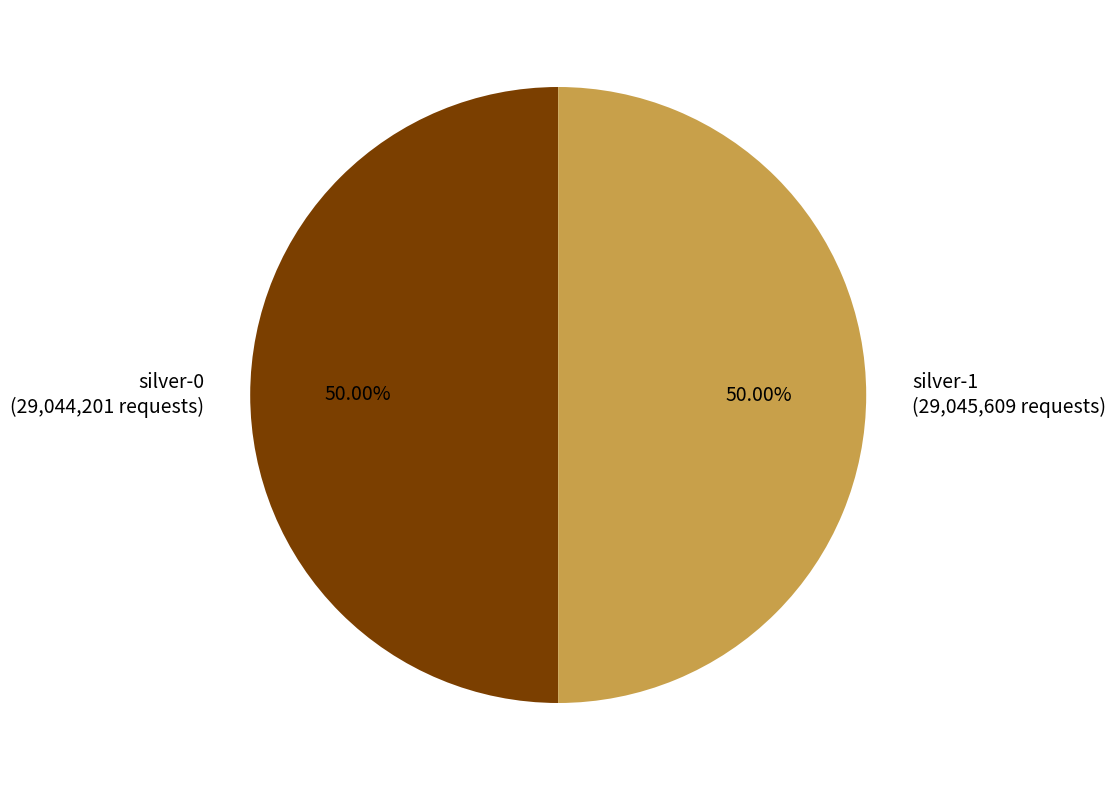

What is the ratio of the value at silver-1 (29,045,609 requests) to the value at silver-0 (29,044,201 requests)?

1.0